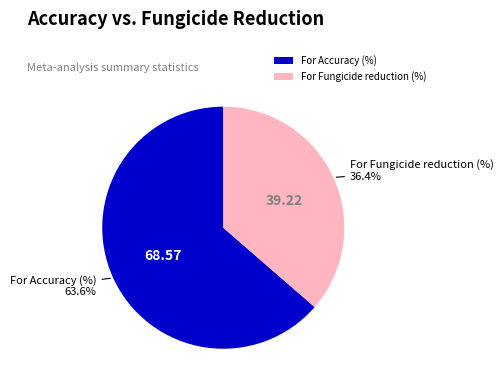

How many segments does this pie chart have?

2